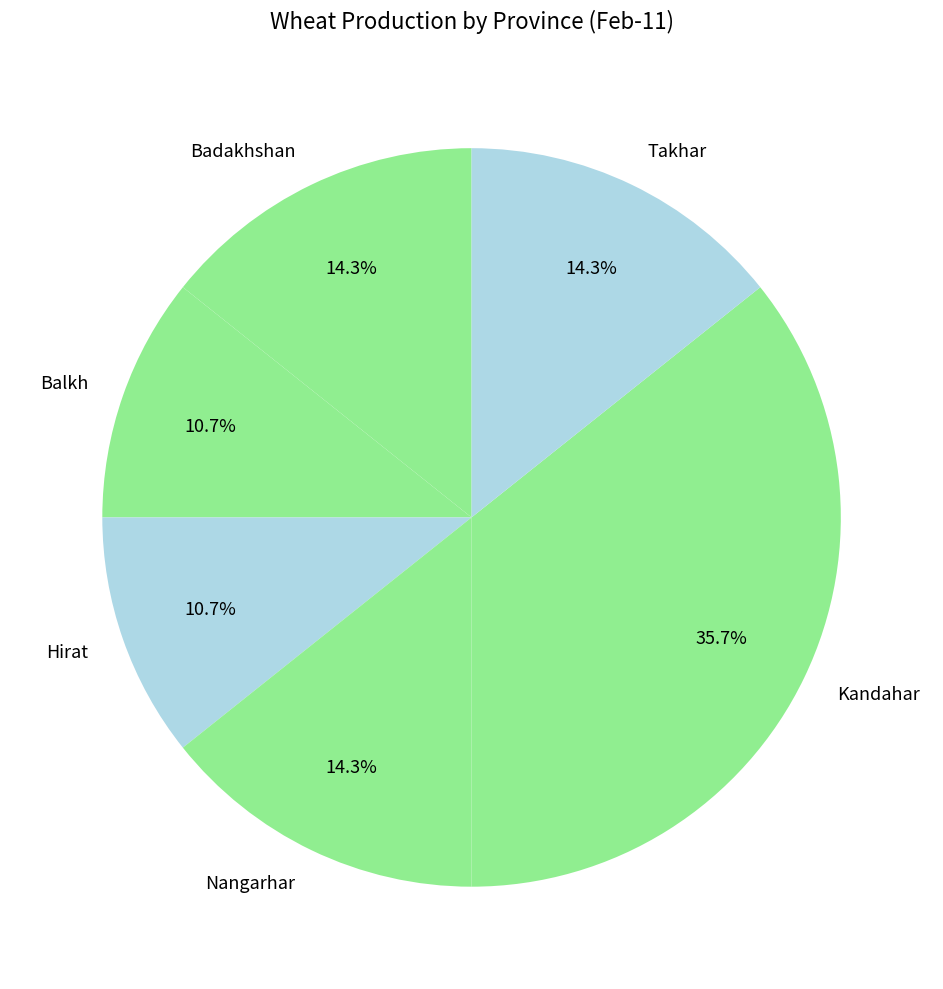

Is Kandahar the majority of the pie?

No